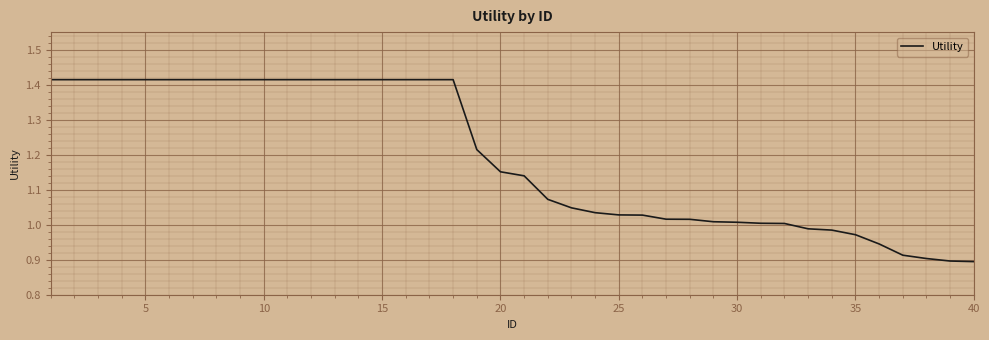

What is the difference between the maximum and minimum values?

0.5